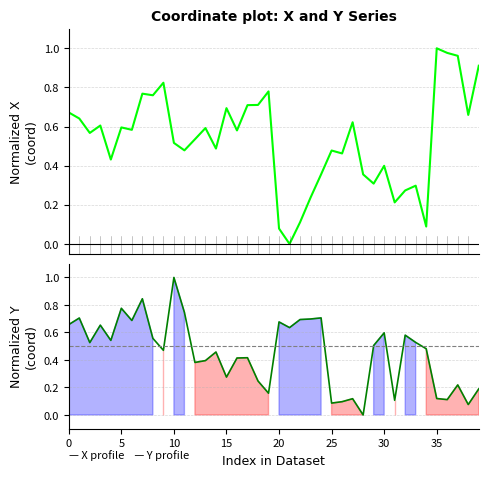

Reading right to left, what are all the values shown in this chart?

X profile: 0.9	0.7	1.0	1.0	1.0	0.1	0.3	0.3	0.2	0.4	0.3	0.4	0.6	0.5	0.5	0.4	0.2	0.1	0.0	0.1	0.8	0.7	0.7	0.6	0.7	0.5	0.6	0.5	0.5	0.5	0.8	0.8	0.8	0.6	0.6	0.4	0.6	0.6	0.6	0.7
Y profile: 0.2	0.1	0.2	0.1	0.1	0.5	0.5	0.6	0.1	0.6	0.5	0.0	0.1	0.1	0.1	0.7	0.7	0.7	0.6	0.7	0.2	0.2	0.4	0.4	0.3	0.5	0.4	0.4	0.7	1.0	0.5	0.6	0.8	0.7	0.8	0.5	0.7	0.5	0.7	0.7